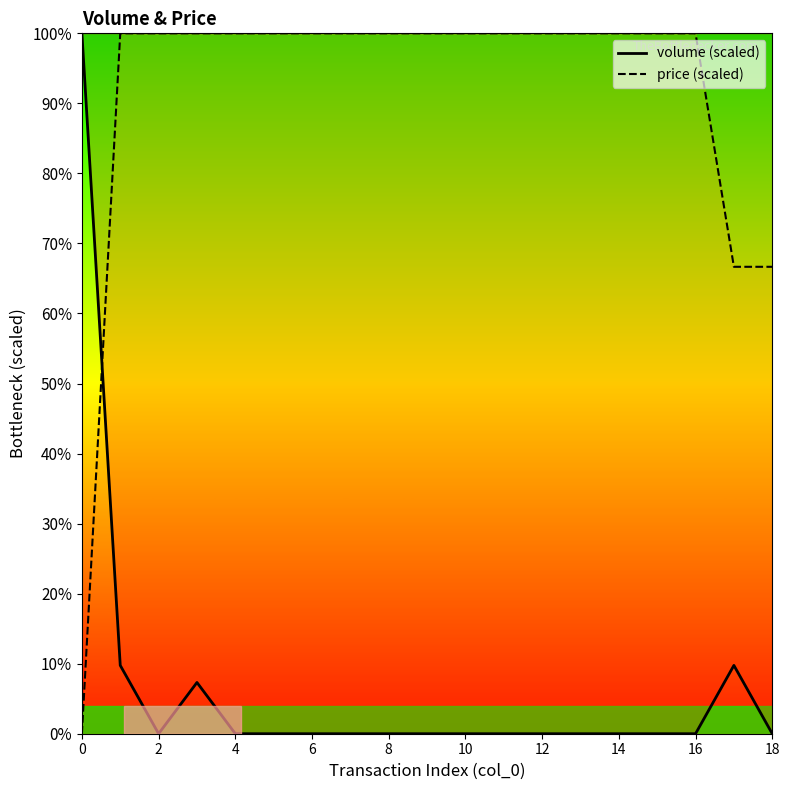

Is it true that volume (scaled) equals 31.1 at 4?

False